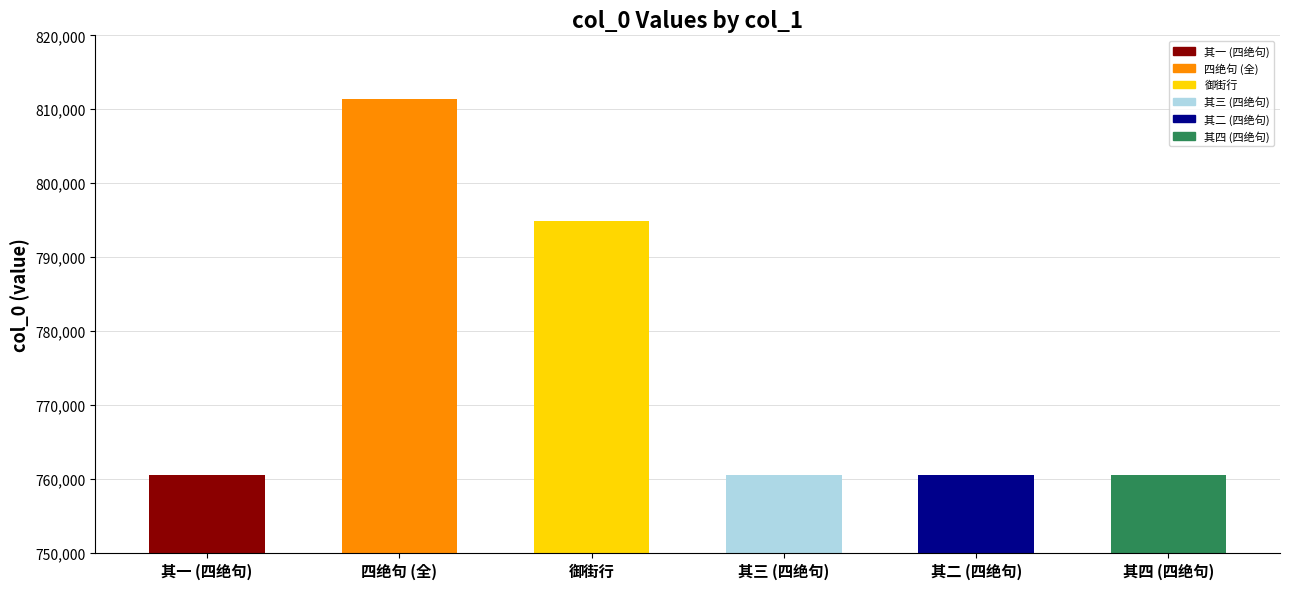

How many bars are there in total?

6